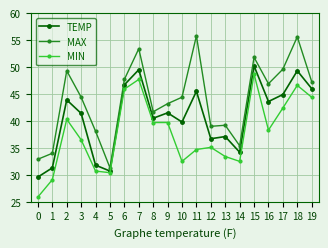

At which label is MIN closest to 37?

3